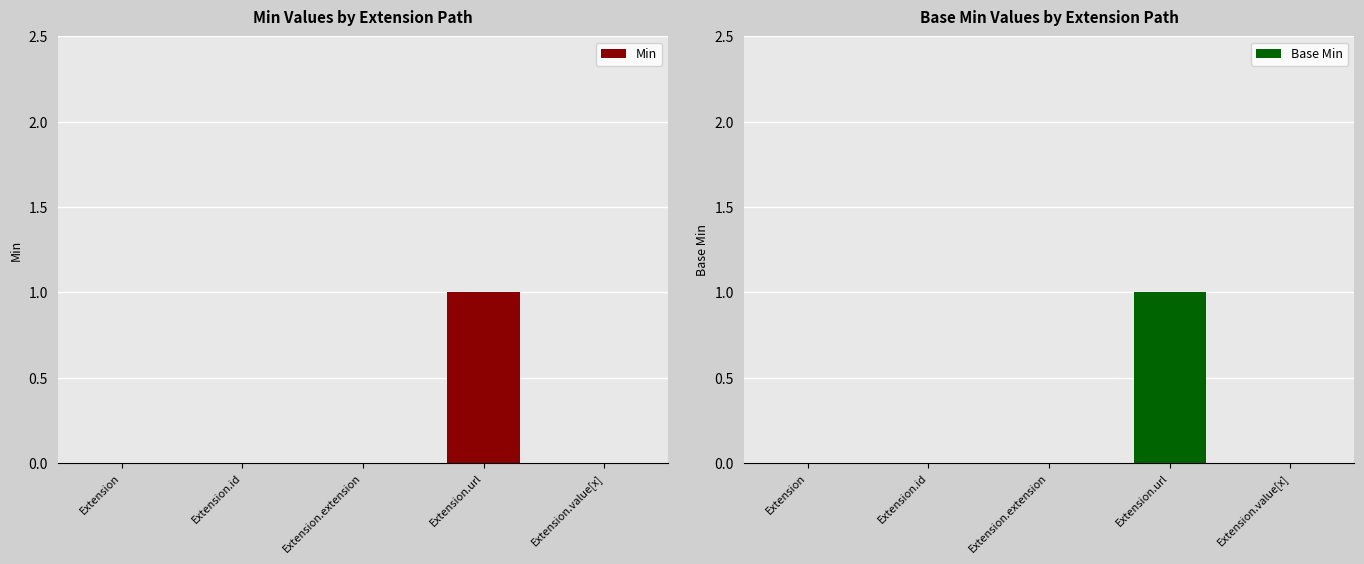

What is the greatest value displayed?

1